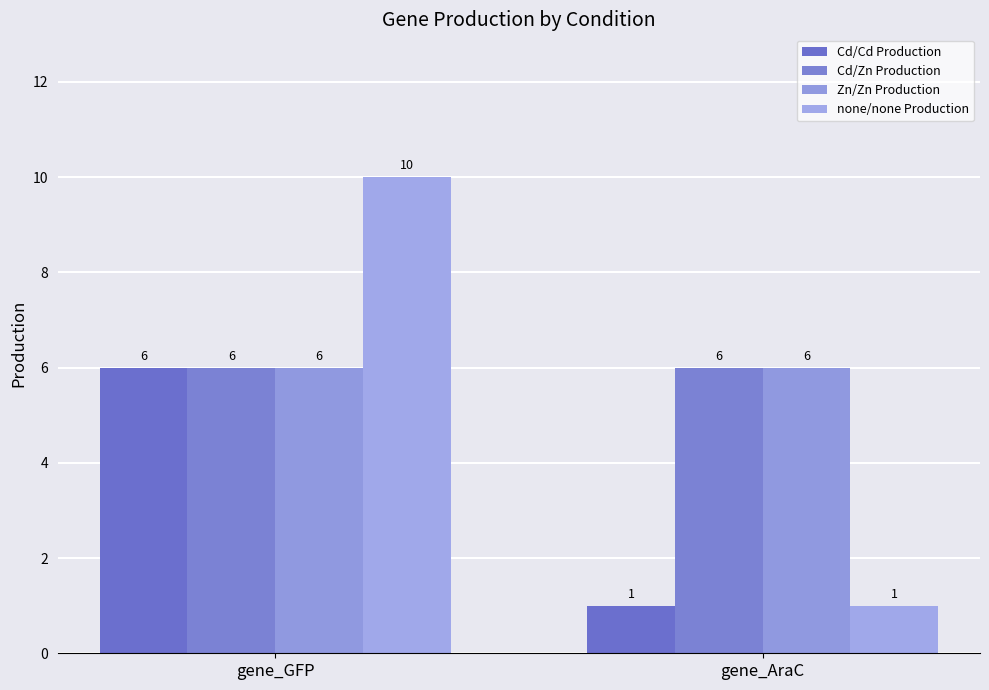

What is the sum of the Cd/Zn Production values at gene_GFP and gene_AraC?

12